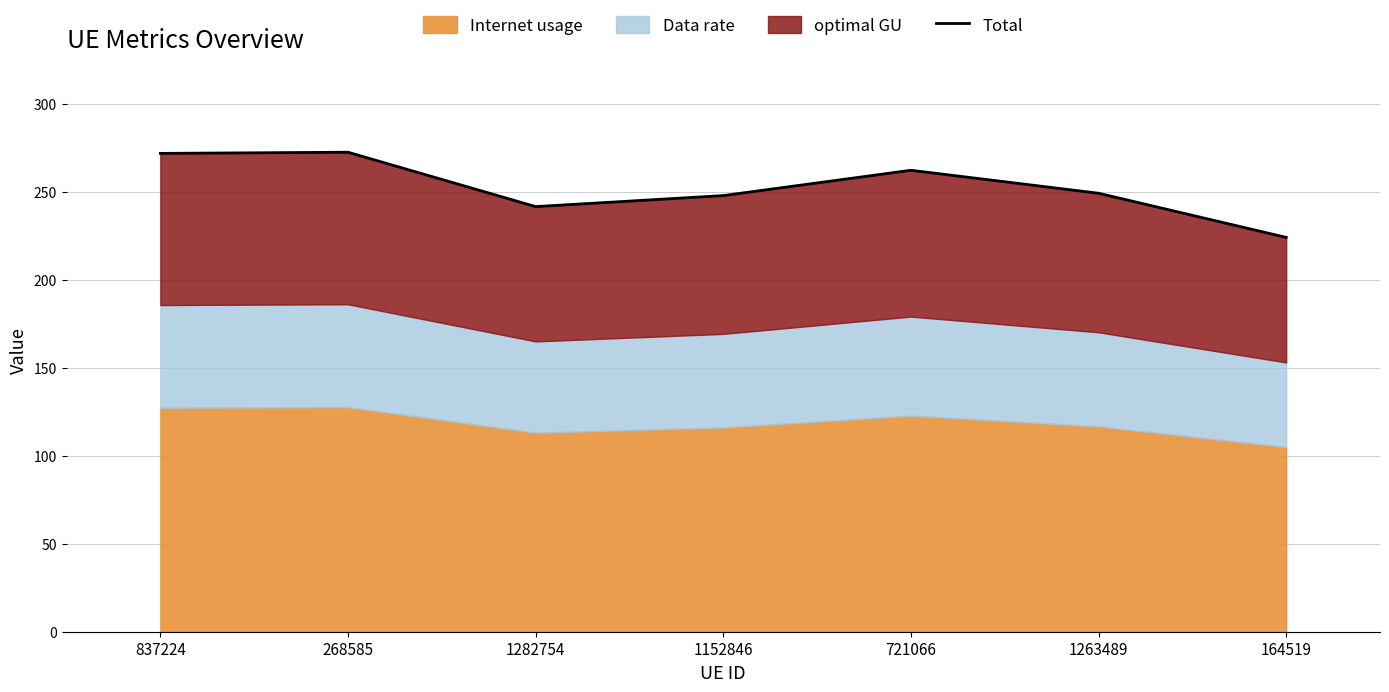

What position from the right is 837224?

7